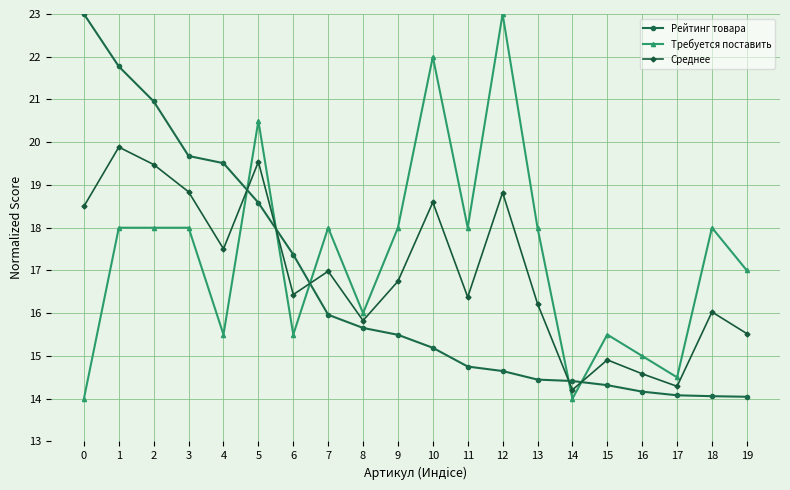

Is it true that Среднее equals 23.5 at 4?

False